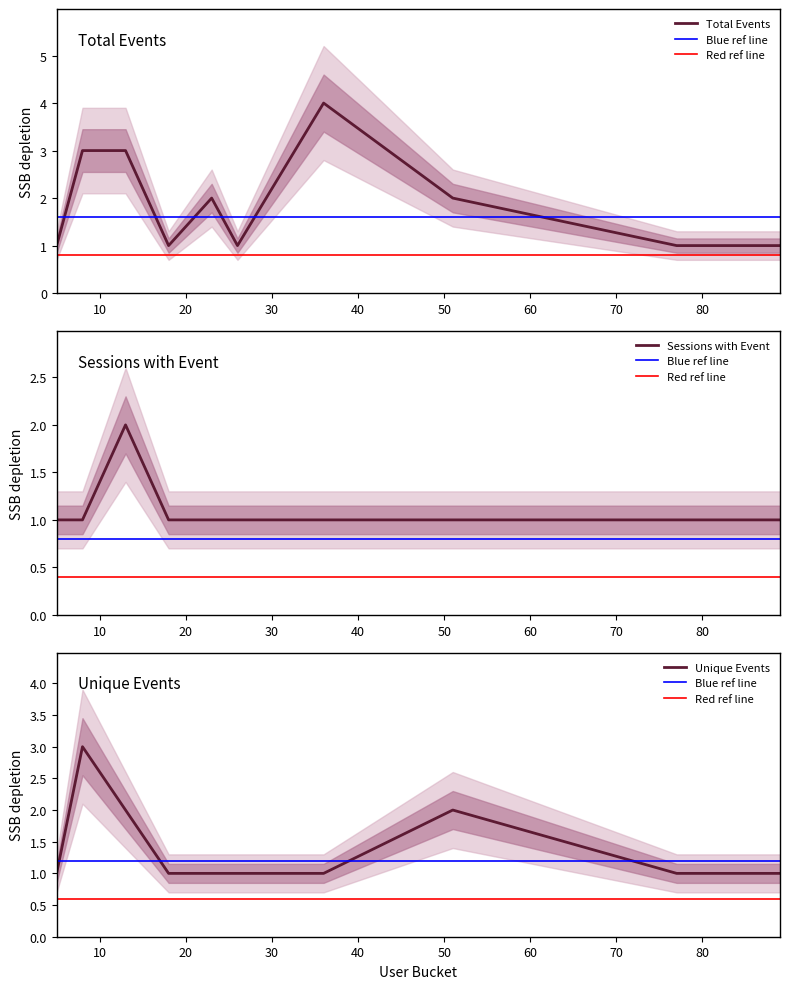

What is the highest value of the Total Events series?

4